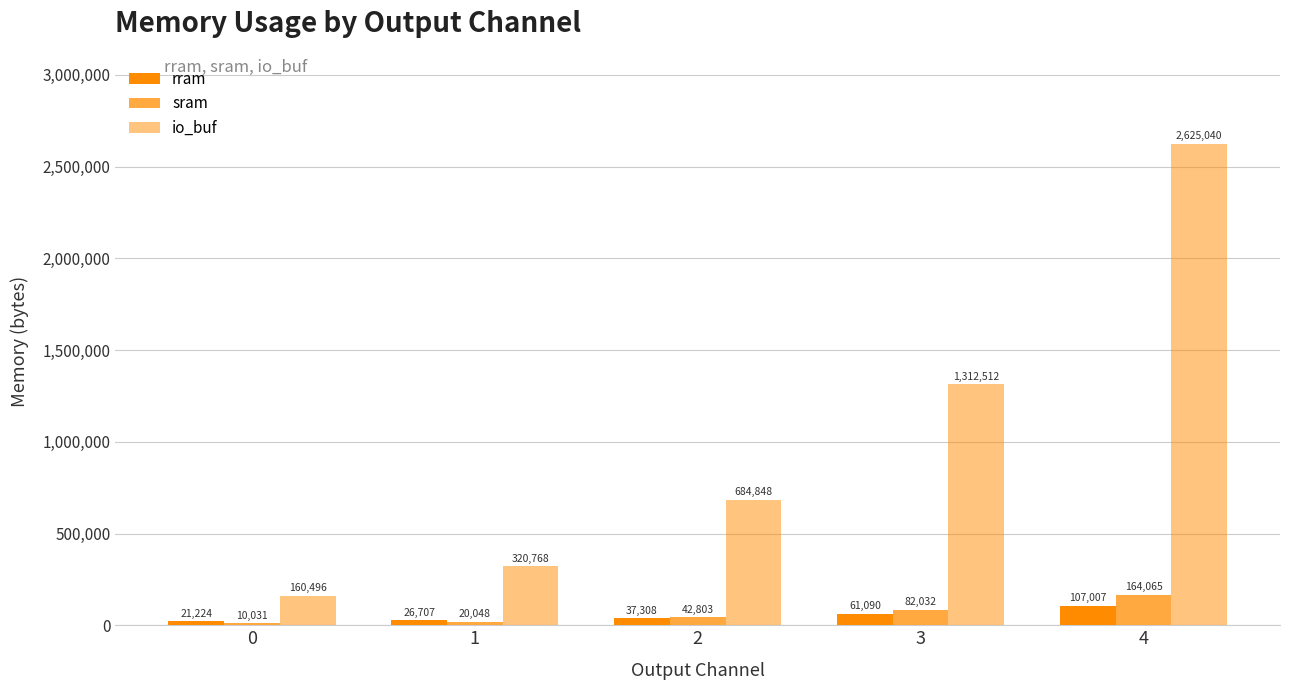

At which category is the sum across all series the highest?

4